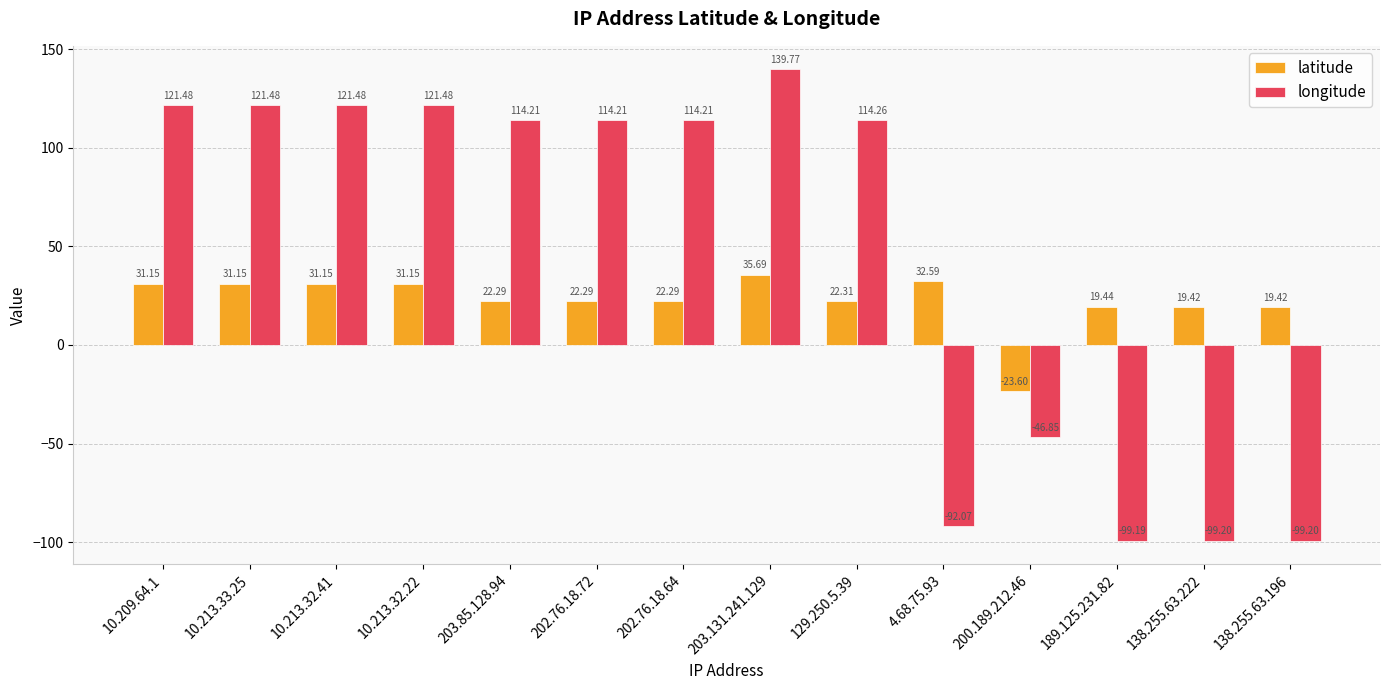

Is the value of longitude at 203.131.241.129 greater than the value of latitude at 203.131.241.129?

Yes